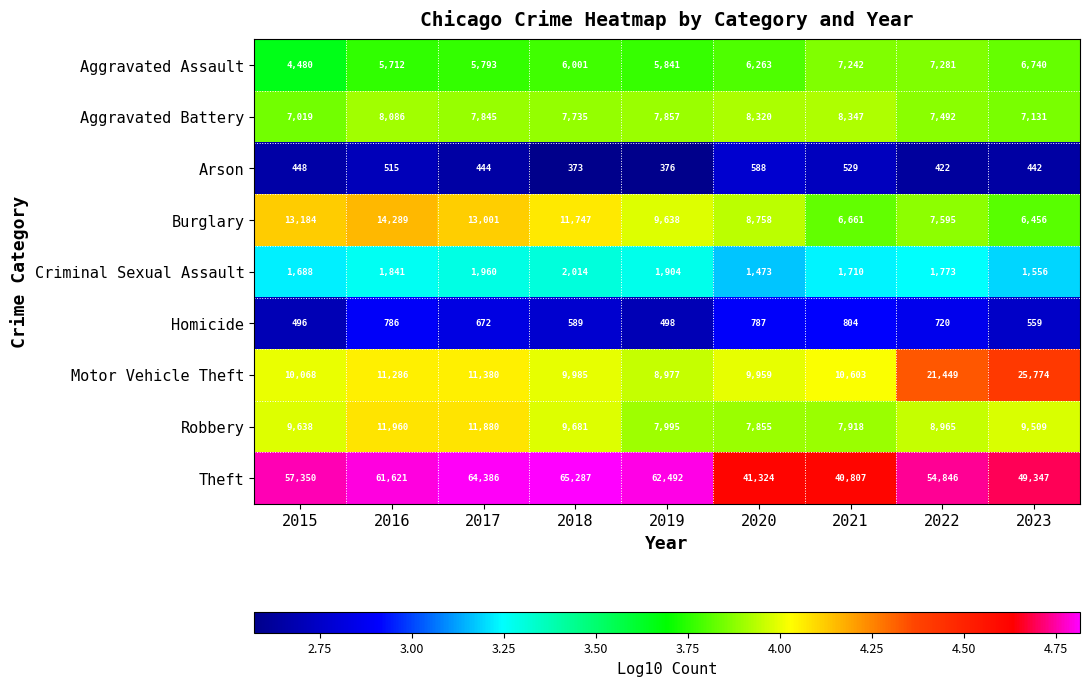

What is the difference between the Theft values at 2017 and 2015?

7036